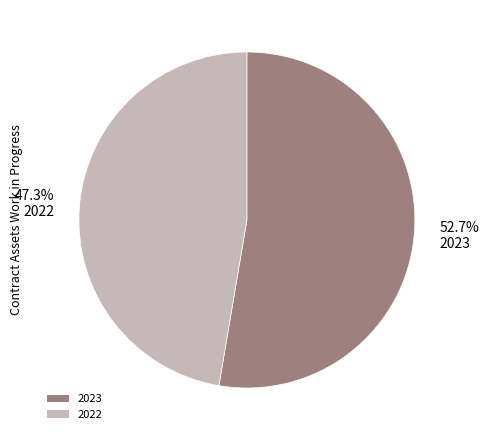

To the nearest percent, what is the combined percentage of 2023 and 2022?

100%